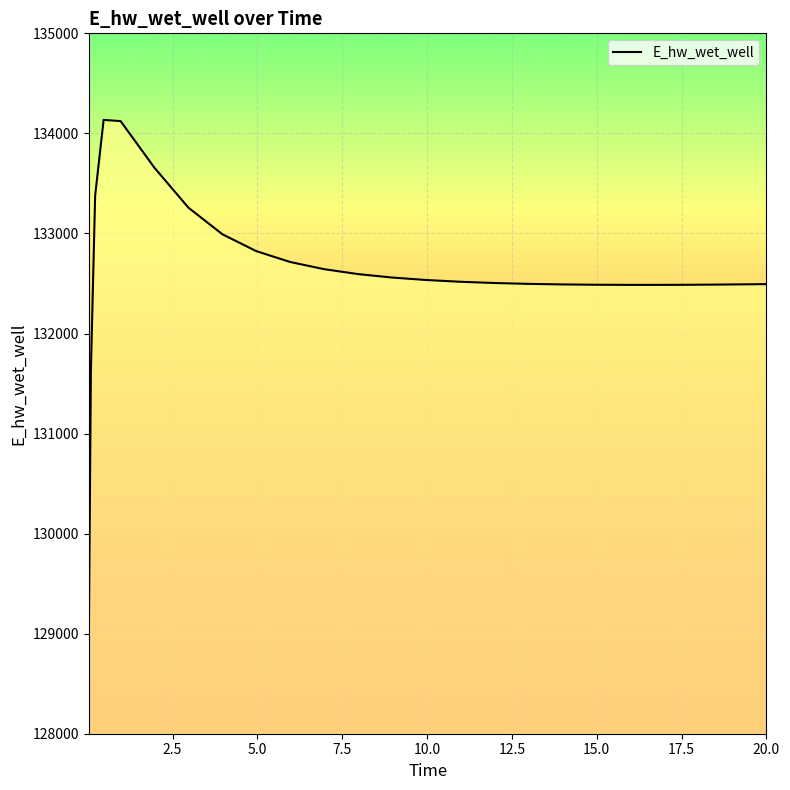

What is the smallest value displayed?

128886.9